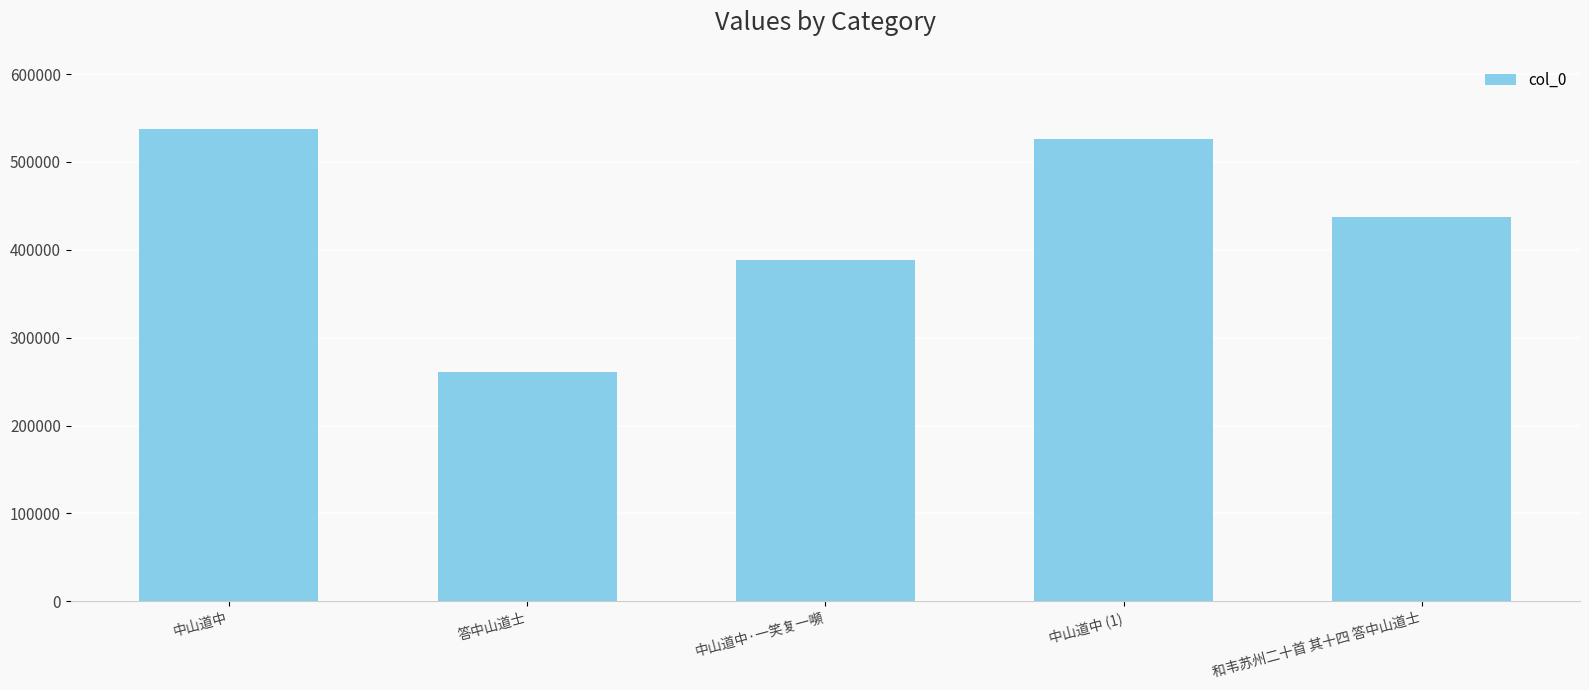

What is the label of the 4th bar from the right?

答中山道士